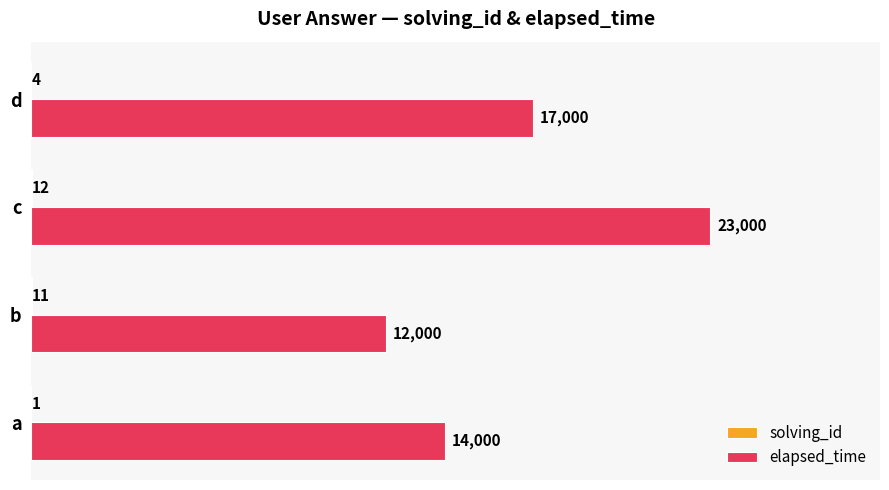

What is the total value across all series at d?

17004